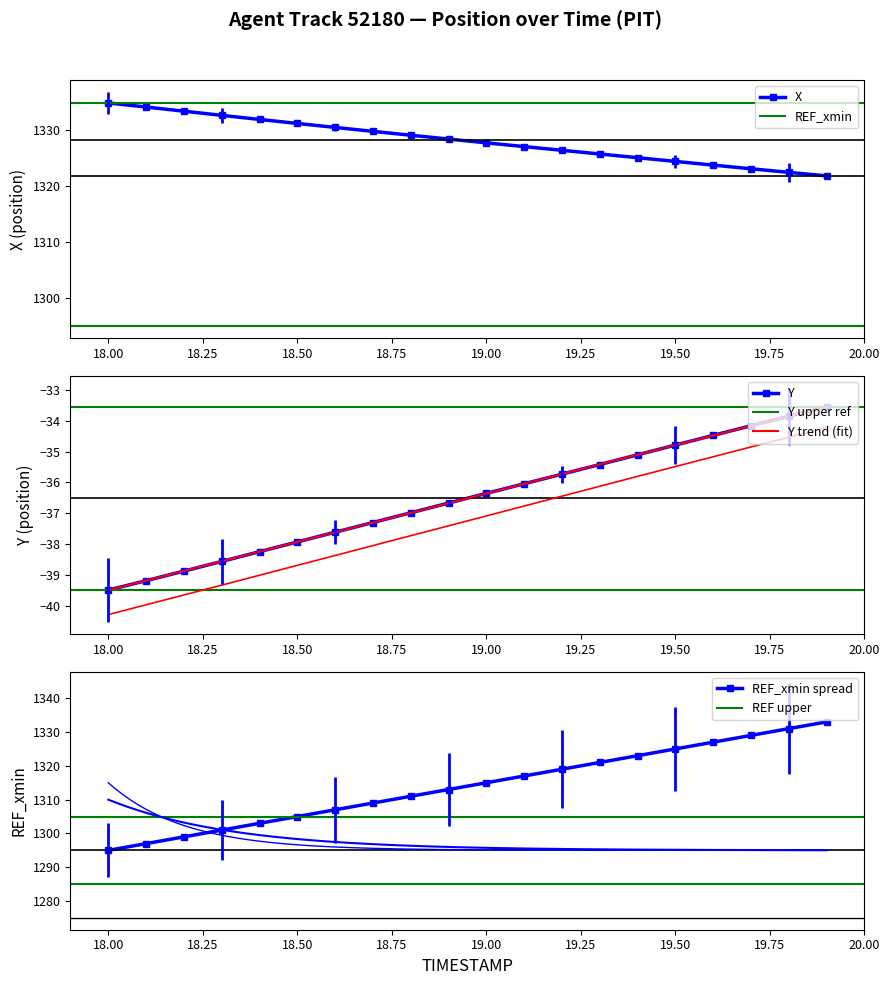

How many data points in Y are above -36?

8